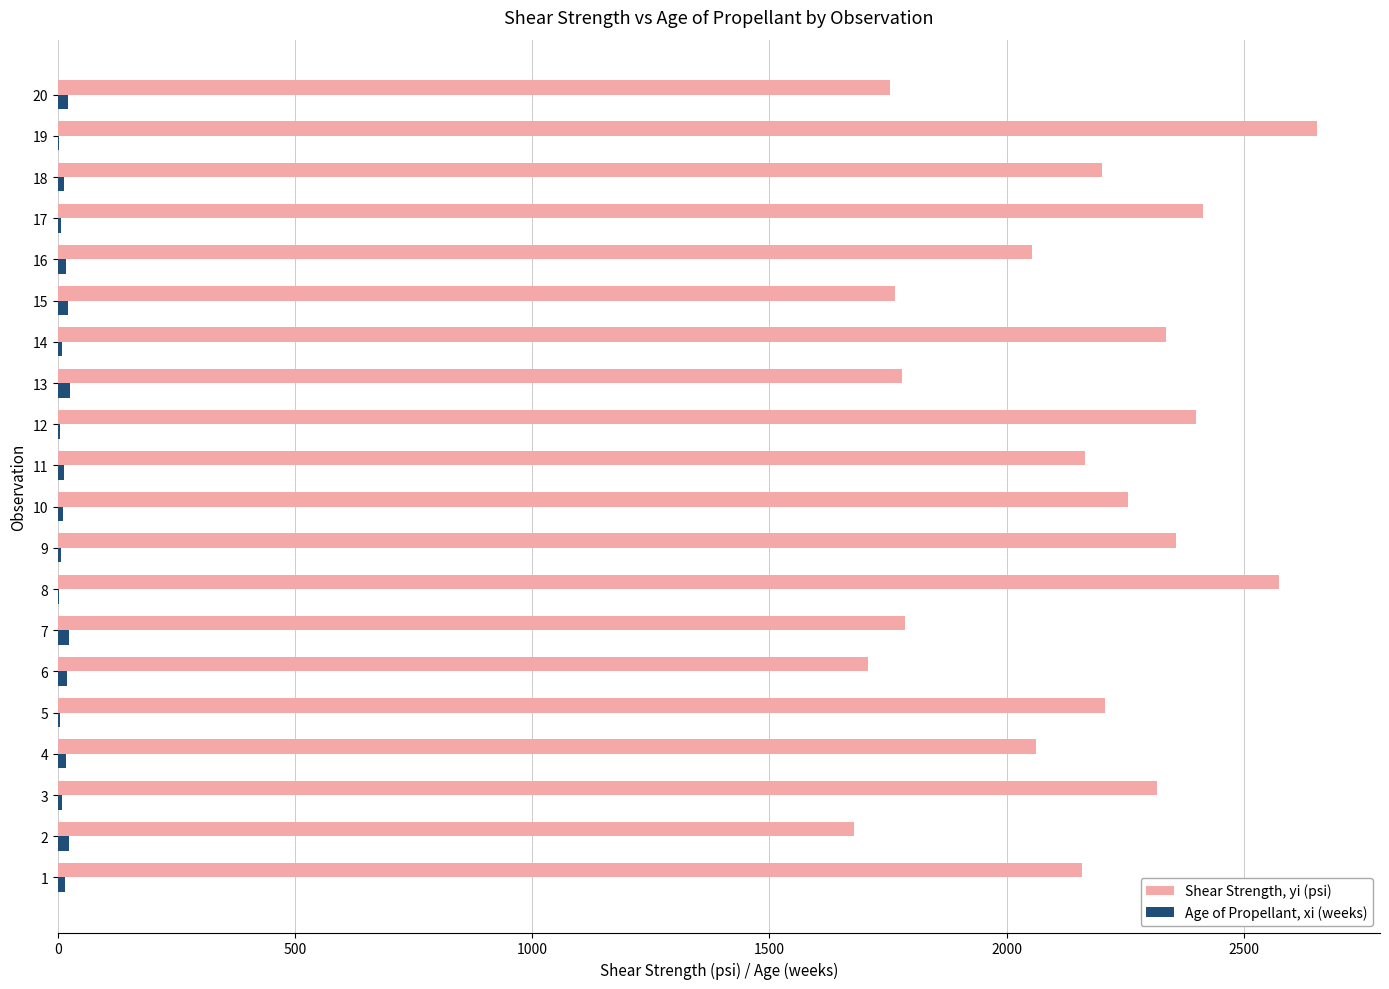

What is the maximum value shown in the chart?

2654.2